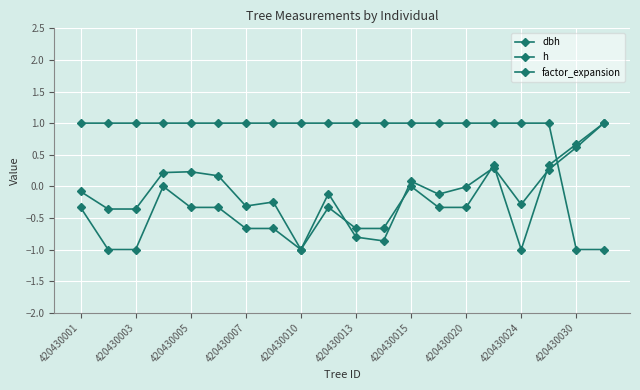

What is the value of the dbh point at the 4th from the left?

0.2